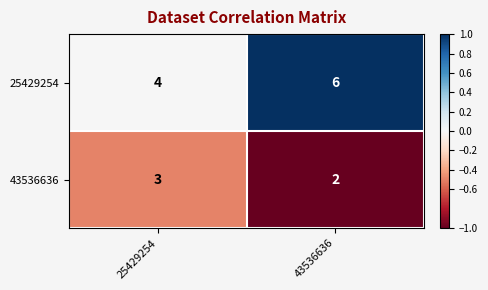

What is the total value across all series at 25429254?

7